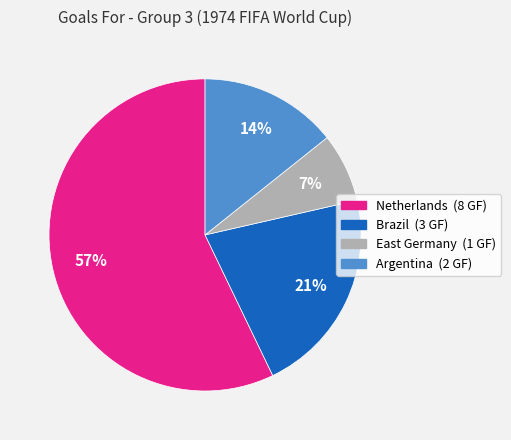

Do East Germany and Brazil together represent more than half of the pie?

No